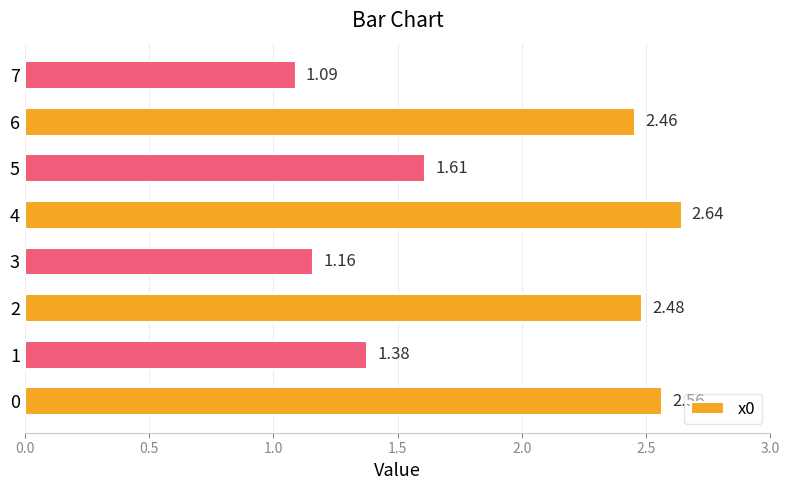

Approximately how many times larger is the value at 0 compared to 1?

1.9